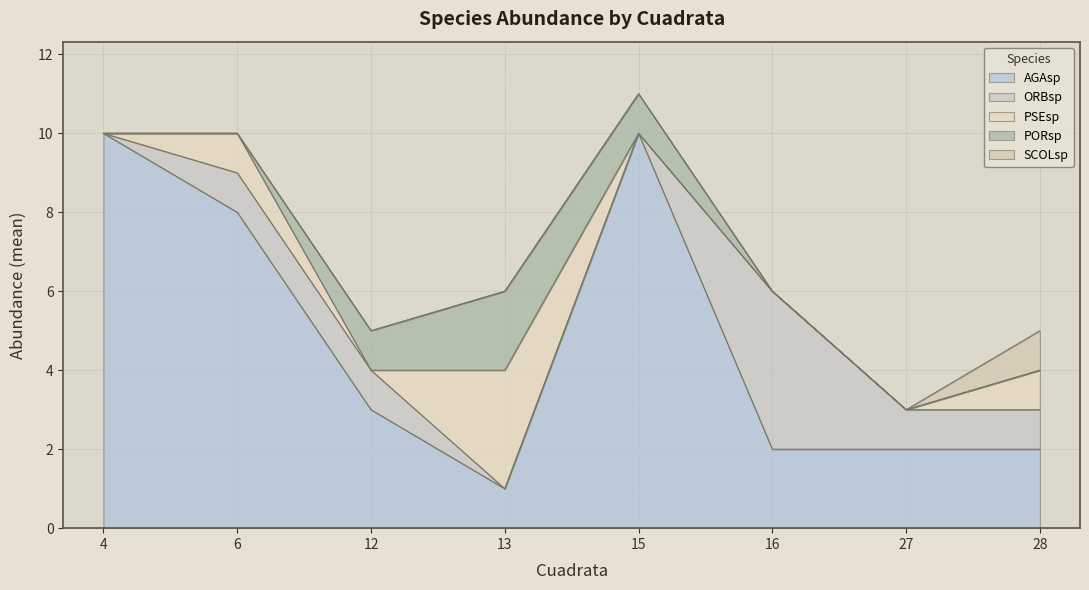

At which category does ORBsp reach its first local peak?

16